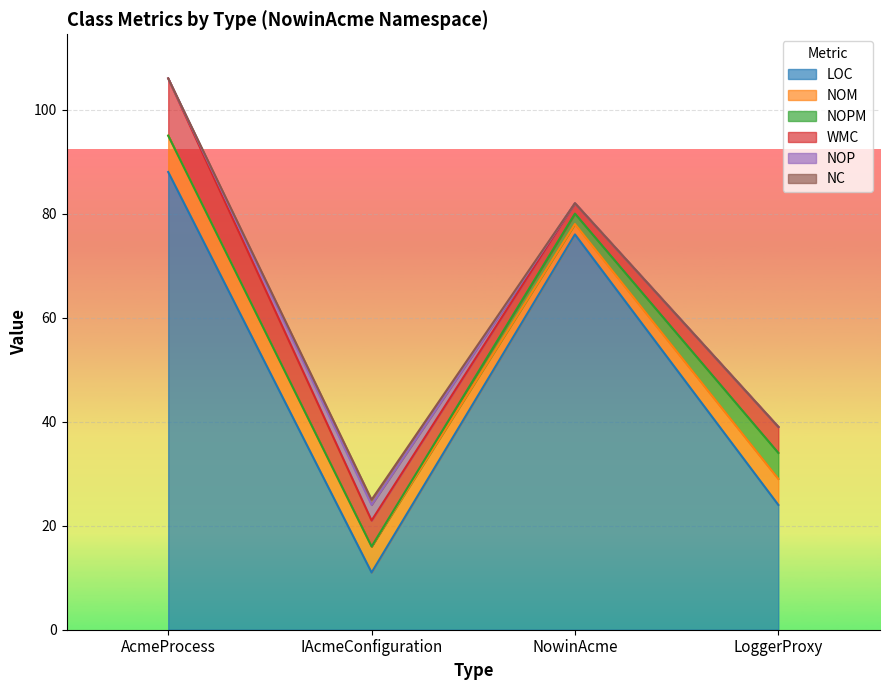

At NowinAcme, list the series in order from smallest to largest.

NOP, NC, NOM, NOPM, WMC, LOC